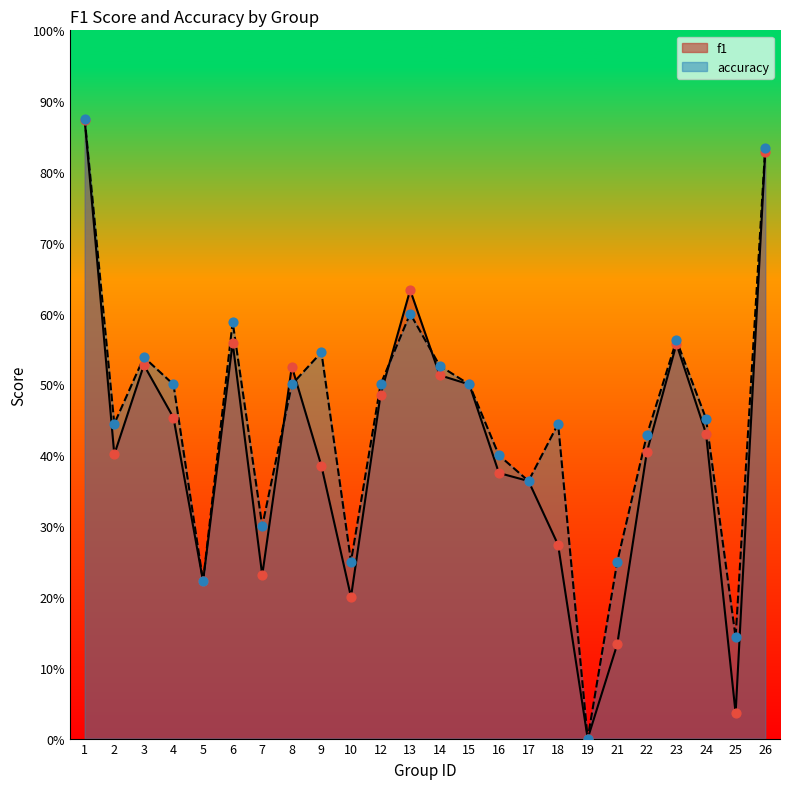

What are all the series names shown in the legend?

f1, accuracy